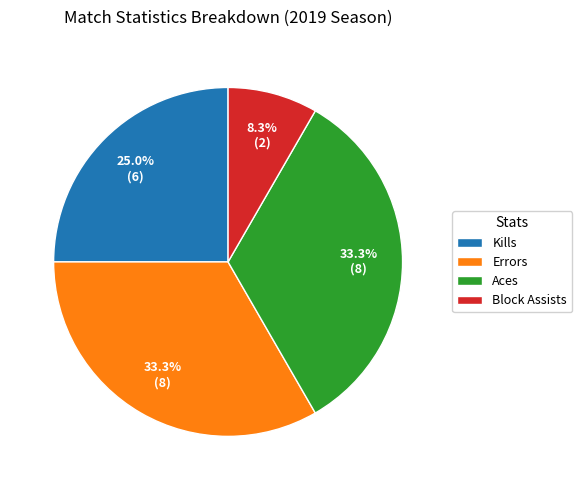

Does Kills account for over 50% of the chart?

No